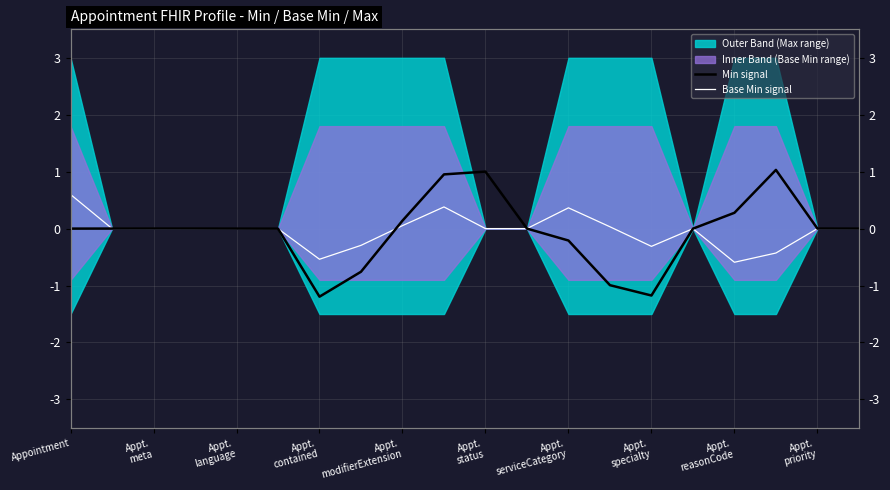

True or false: Min signal has a value of 0.3 at Appt. reasonCode.

True